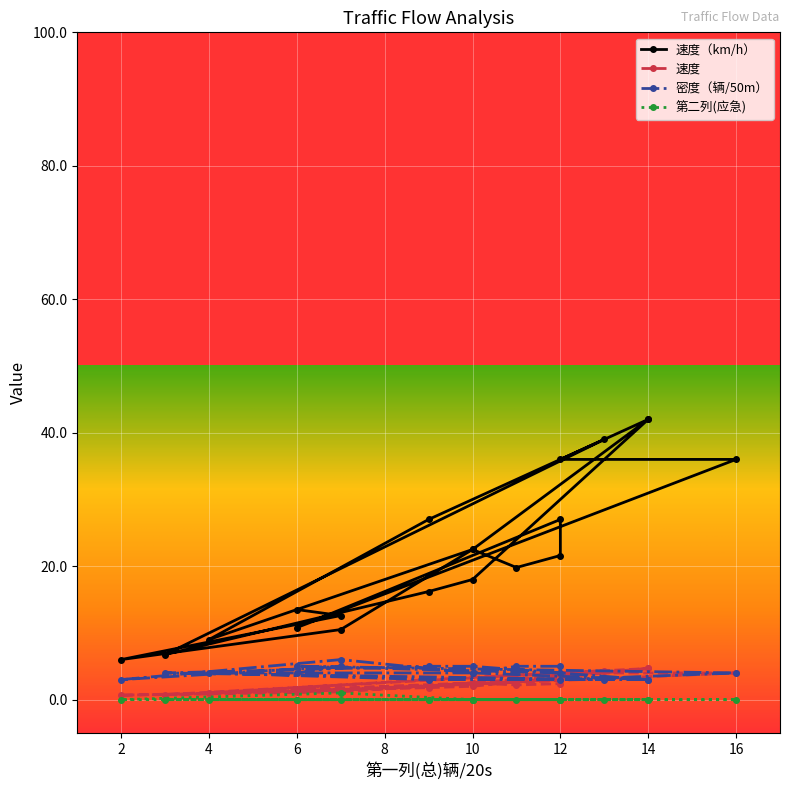

Where is the first local maximum for 密度（辆/50m）?

2